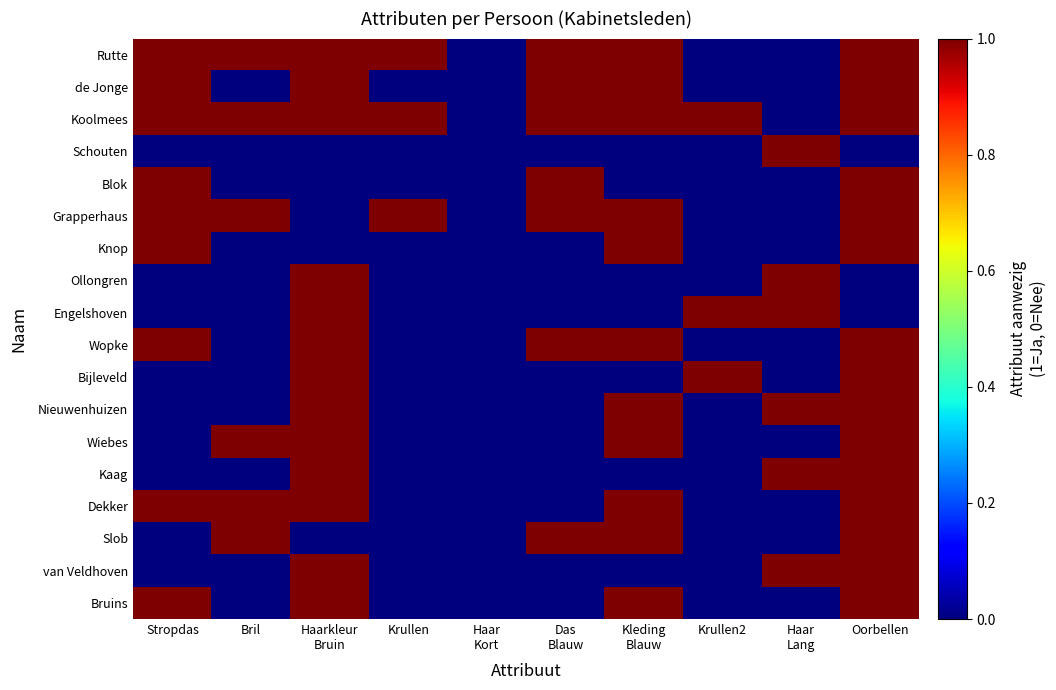

How many series are shown in this chart?

18